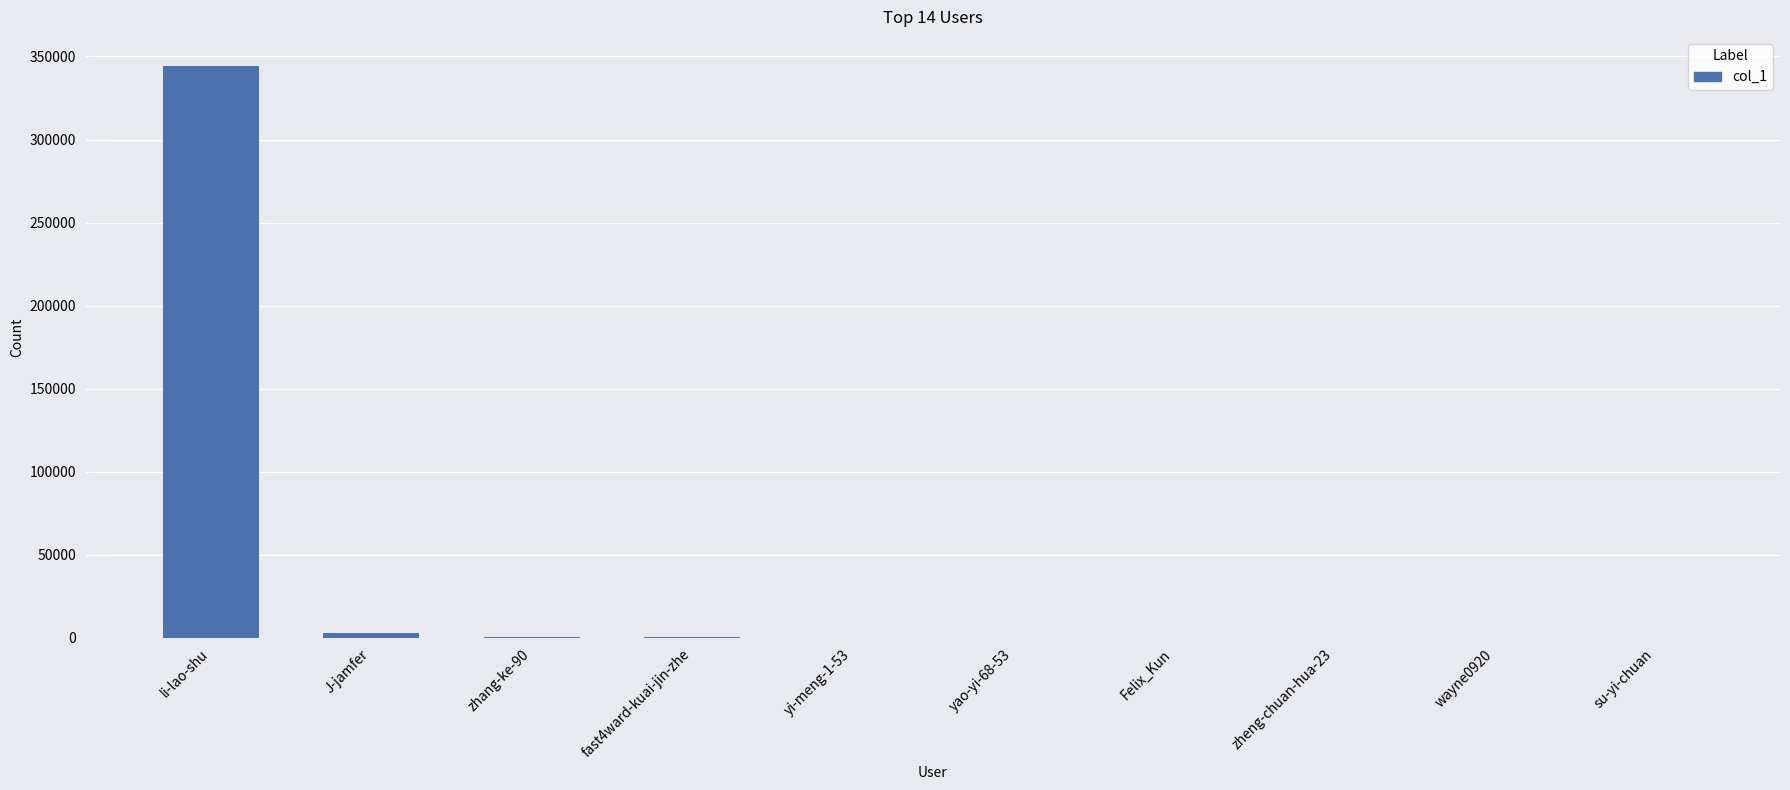

Which label corresponds to the largest value in the chart?

li-lao-shu